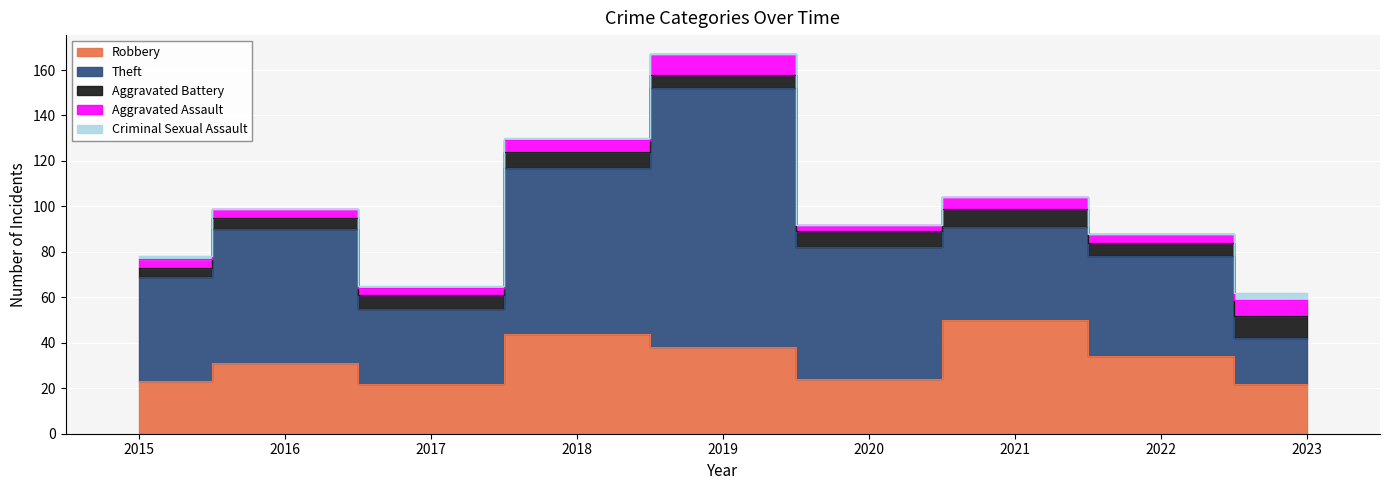

True or false: Aggravated Assault and Criminal Sexual Assault intersect in this chart.

False